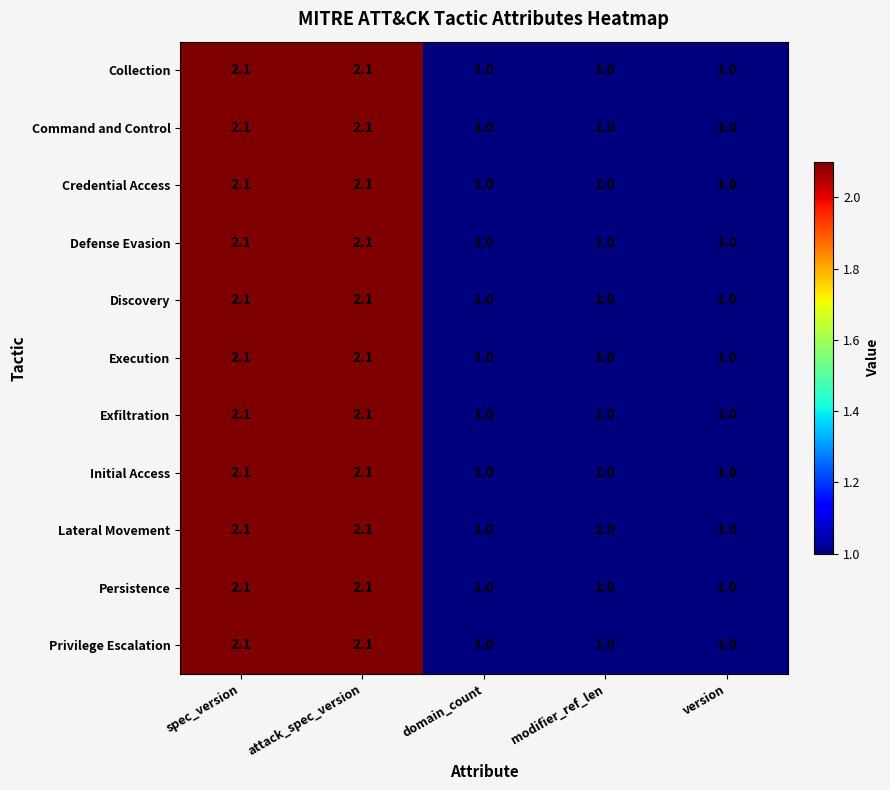

What is the total value across all series at version?

11.0